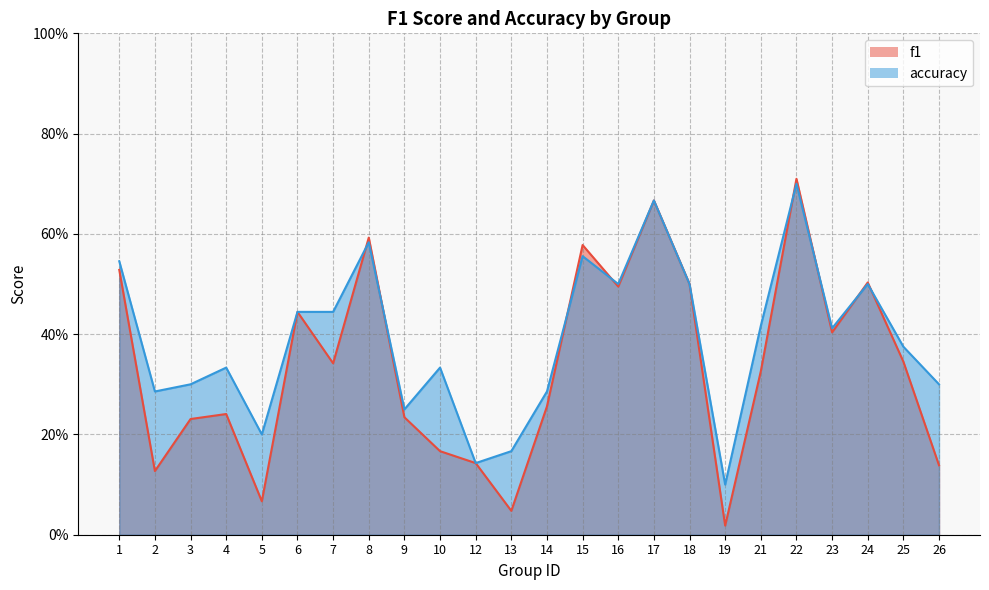

True or false: accuracy and f1 intersect in this chart.

True